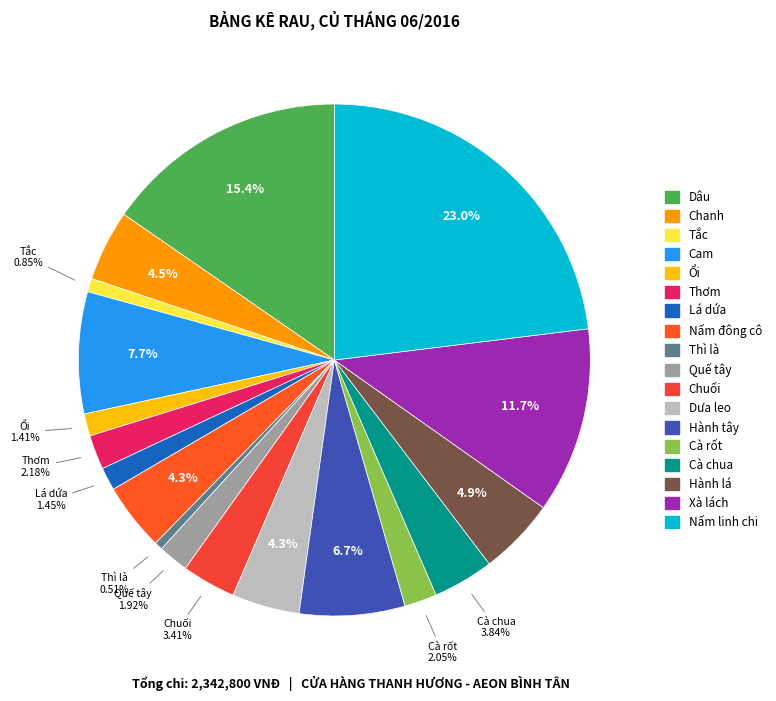

Count the number of slices in the pie.

18